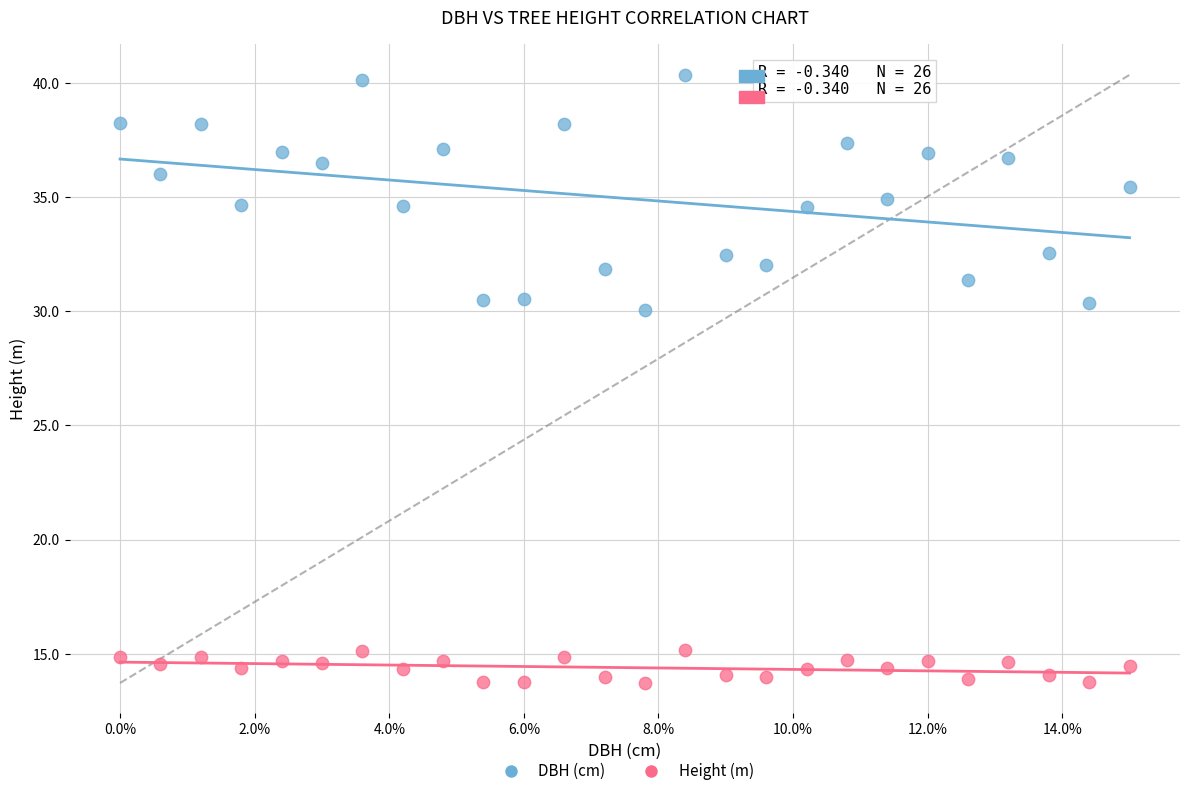

Which series contains the lowest Y value?

Height (m)